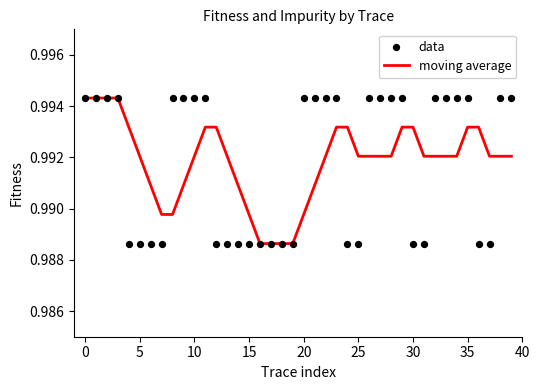

Which series contains the lowest Y value?

moving average